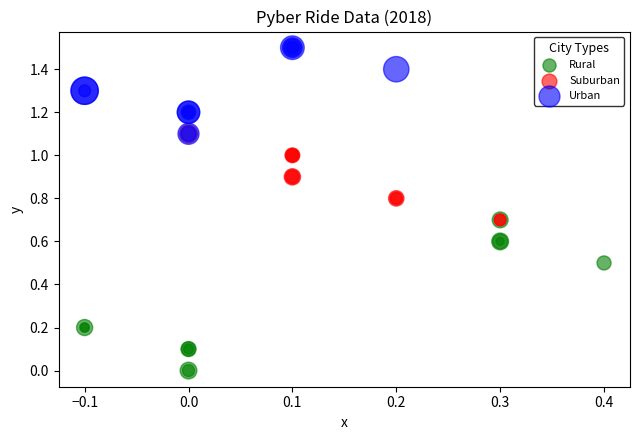

Which series contains the highest Y value?

Urban